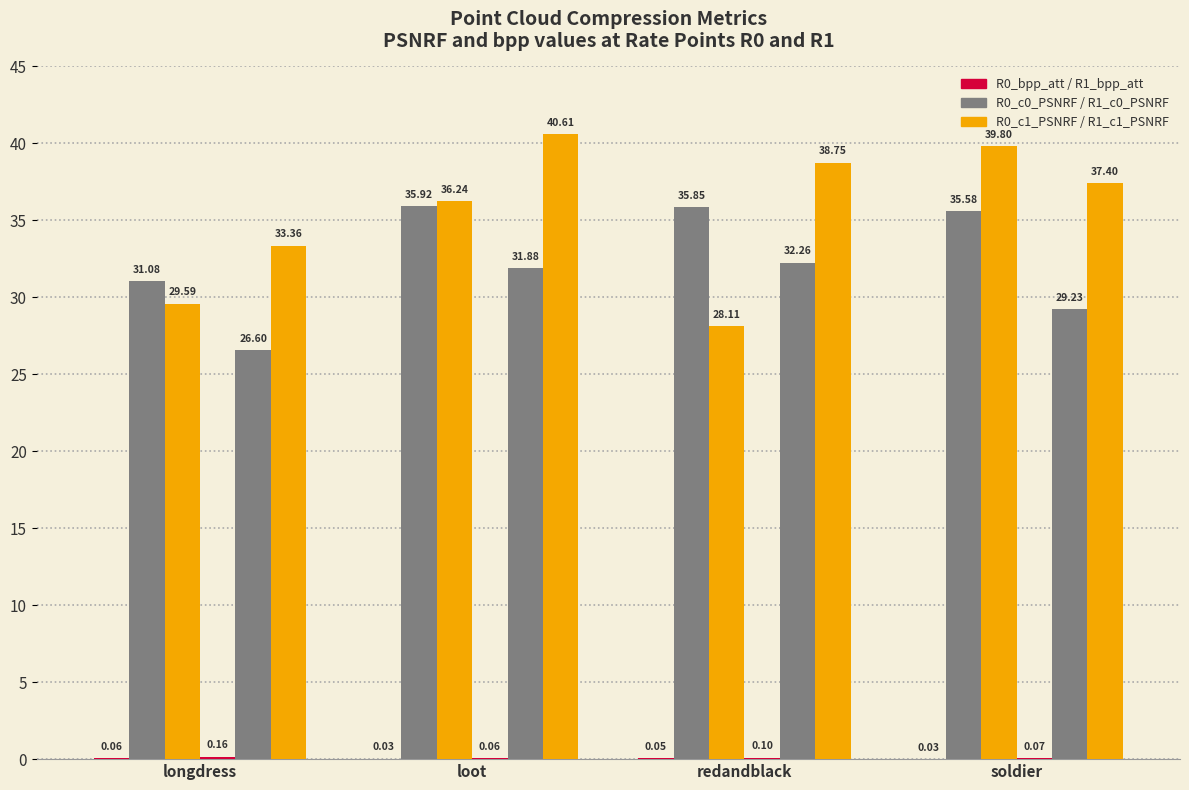

How many categories are shown in the chart?

4